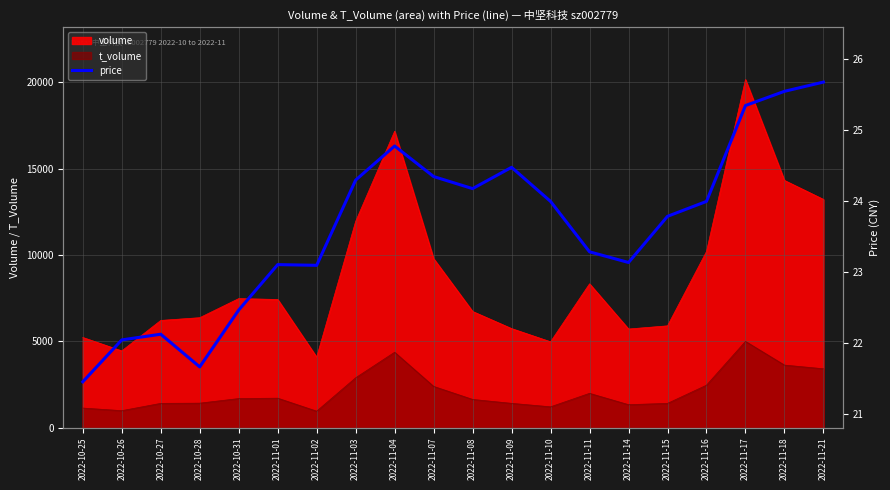

Which has a higher value, 2022-10-28 or 2022-10-27?

2022-10-27